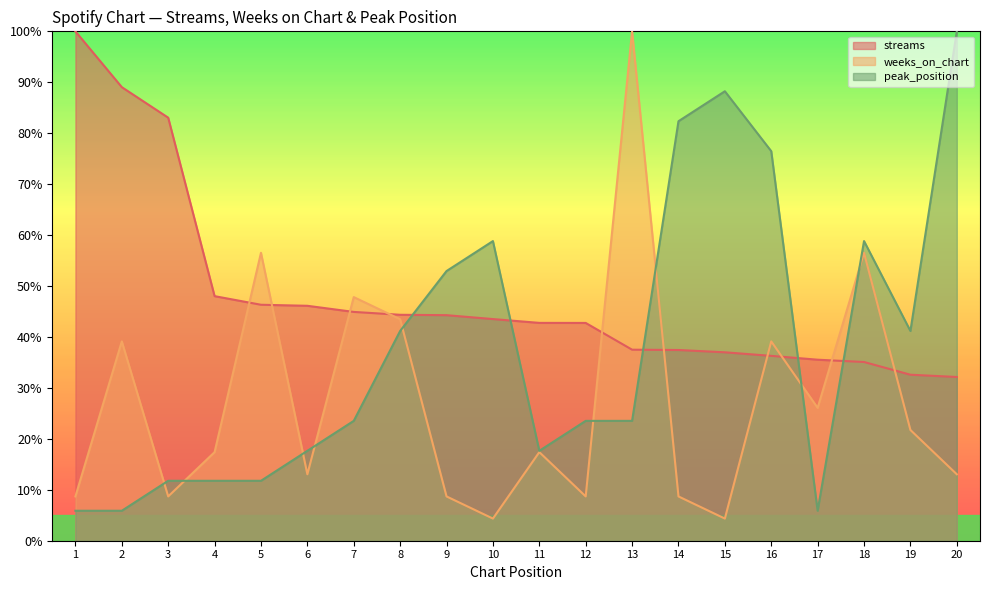

At which label does streams reach its peak?

1